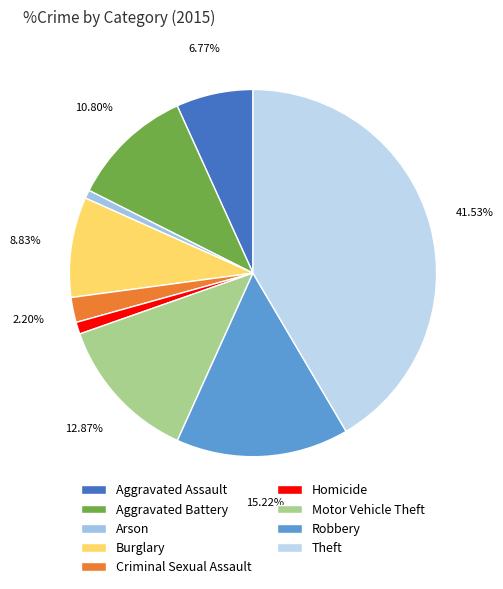

Between Theft and Robbery, which is larger?

Theft